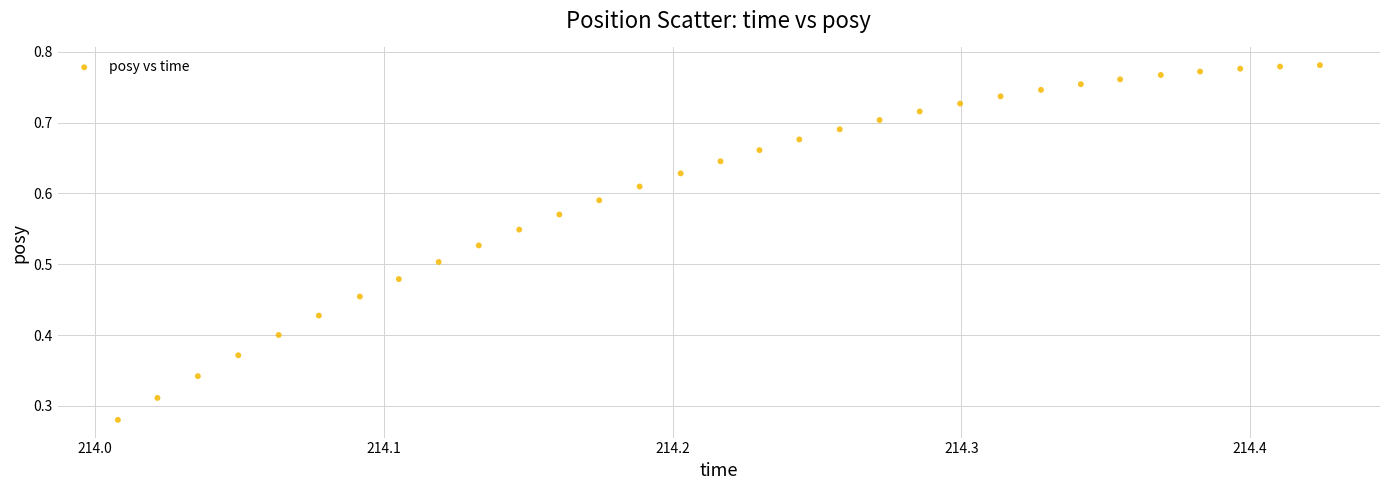

How many points are shown in the scatter plot?

31